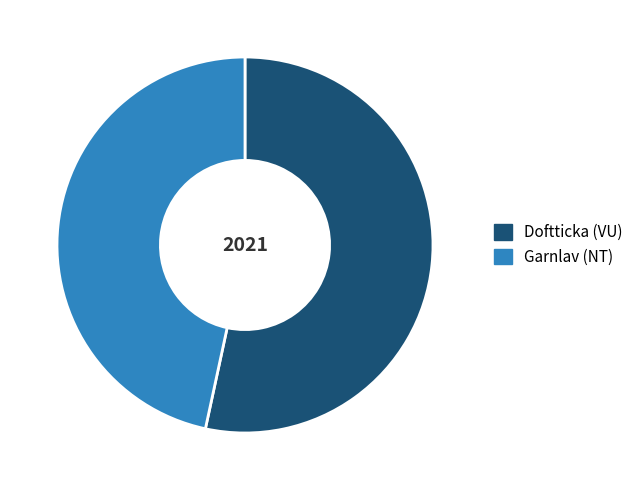

How many slices are in this pie chart?

2